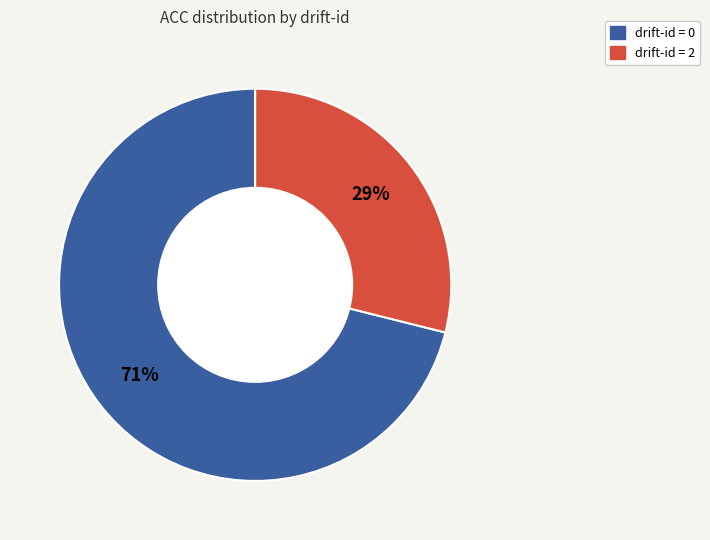

To the nearest percent, what is the difference between the largest and smallest slice percentages?

42%